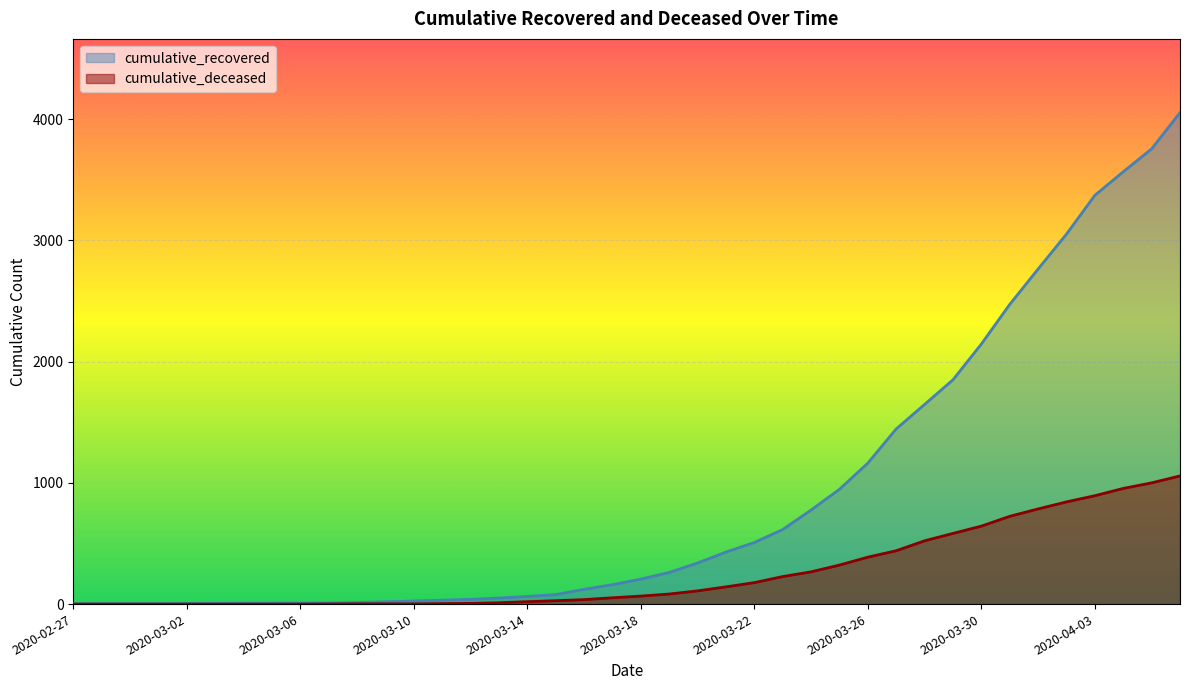

List the series in order of their peak value, lowest first.

cumulative_deceased, cumulative_recovered